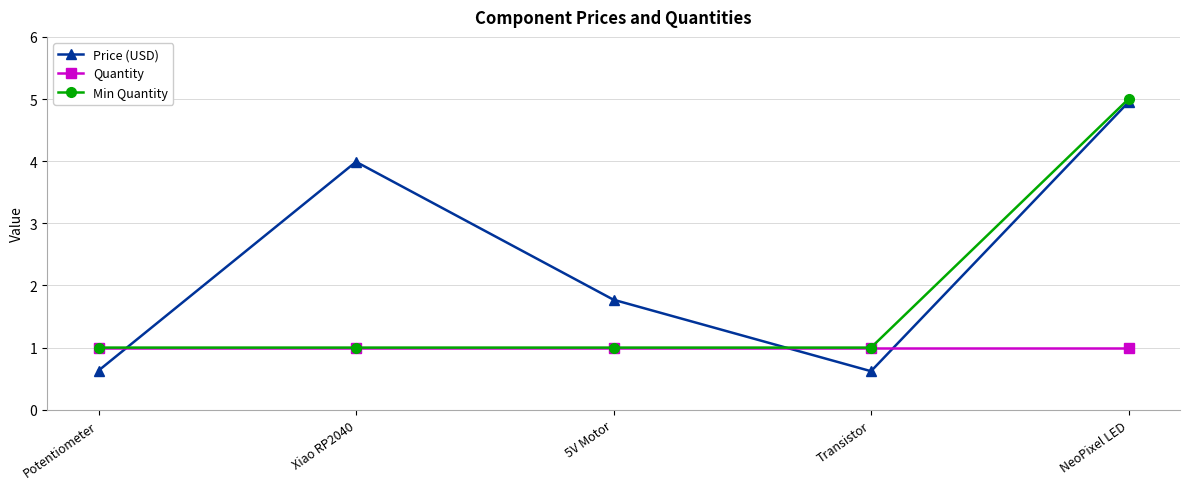

Is it true that Min Quantity equals 1.5 at Potentiometer?

False